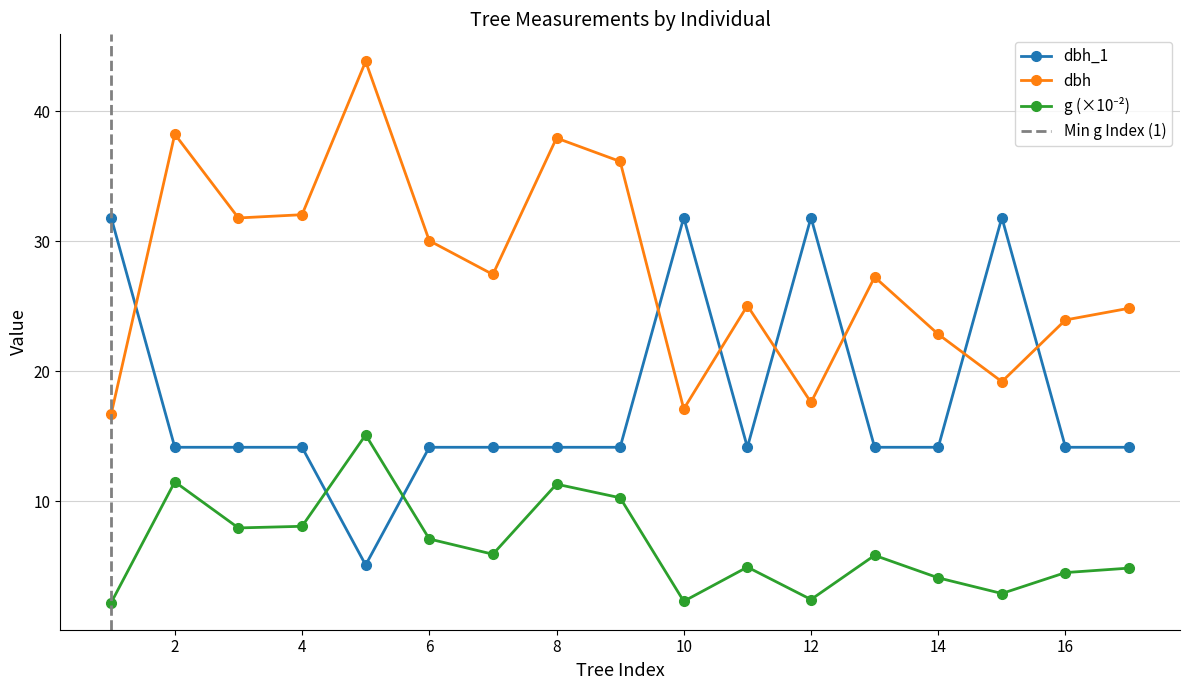

Where is the first local maximum for dbh_1?

10